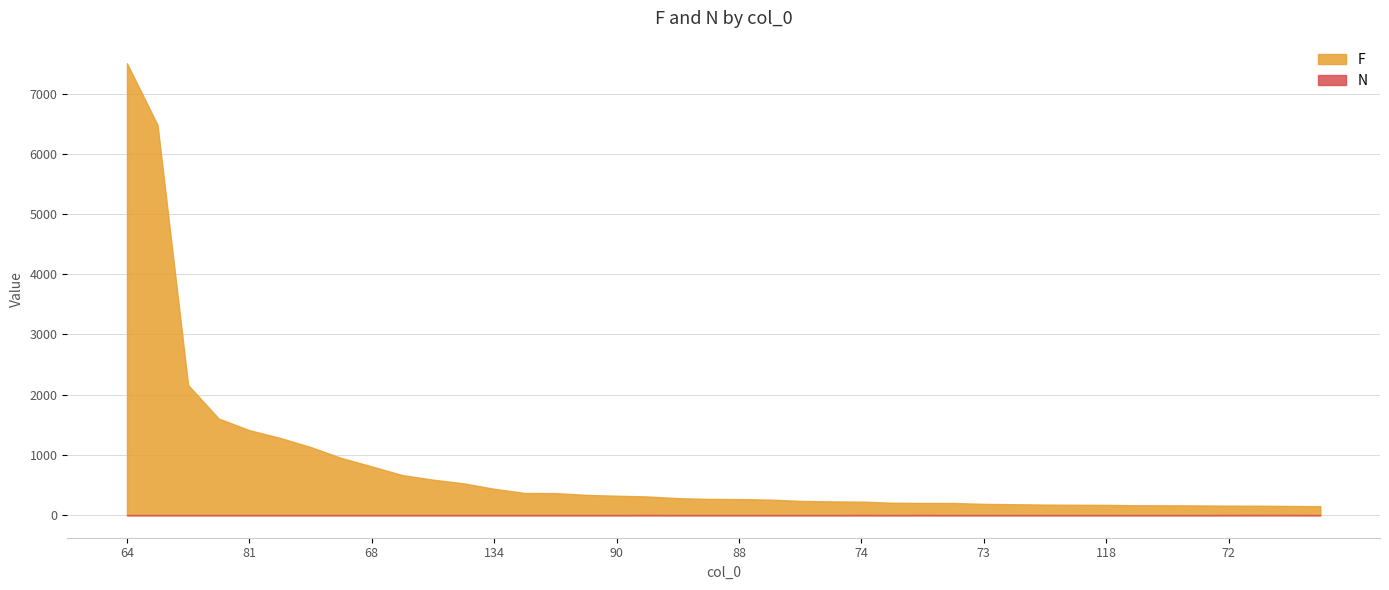

Between 64 and 110, which series saw the biggest shift?

F